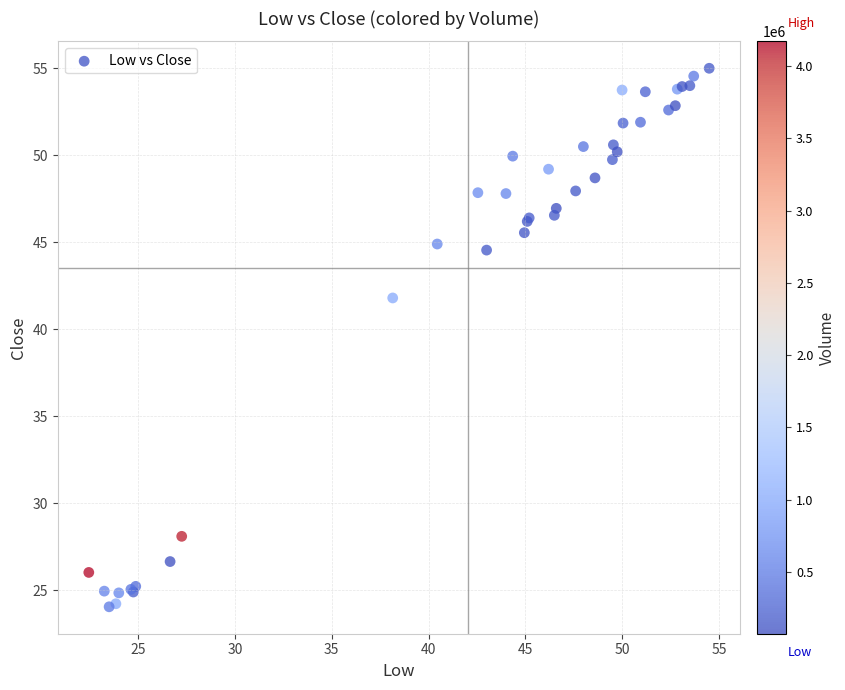

What Y value in the scatter plot is closest to 39?

41.8